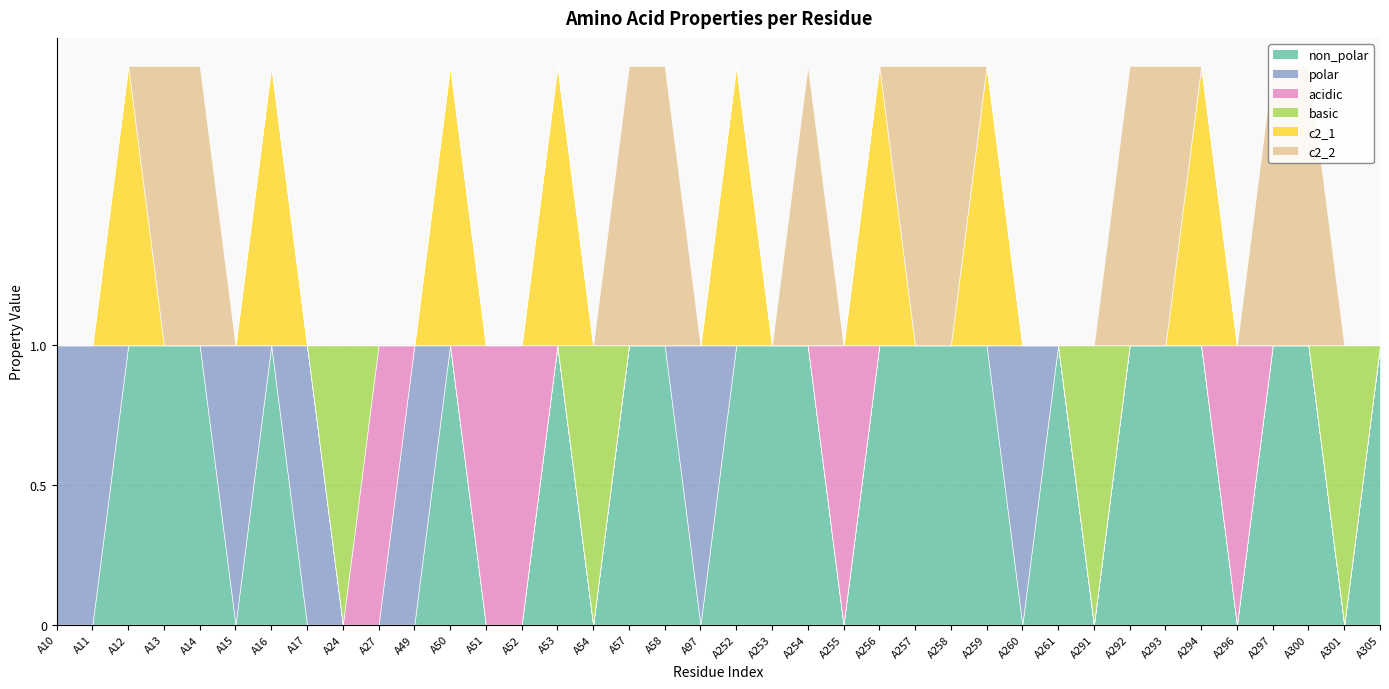

How many lines are shown in the chart?

6